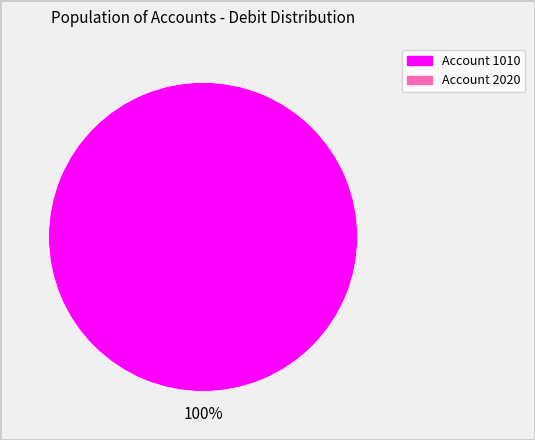

How many segments does this pie chart have?

1